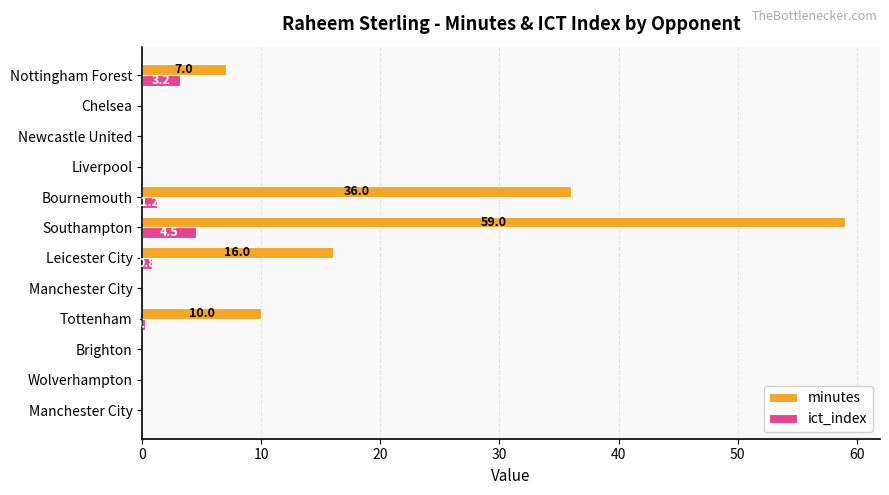

What are all the series names shown in the legend?

minutes, ict_index